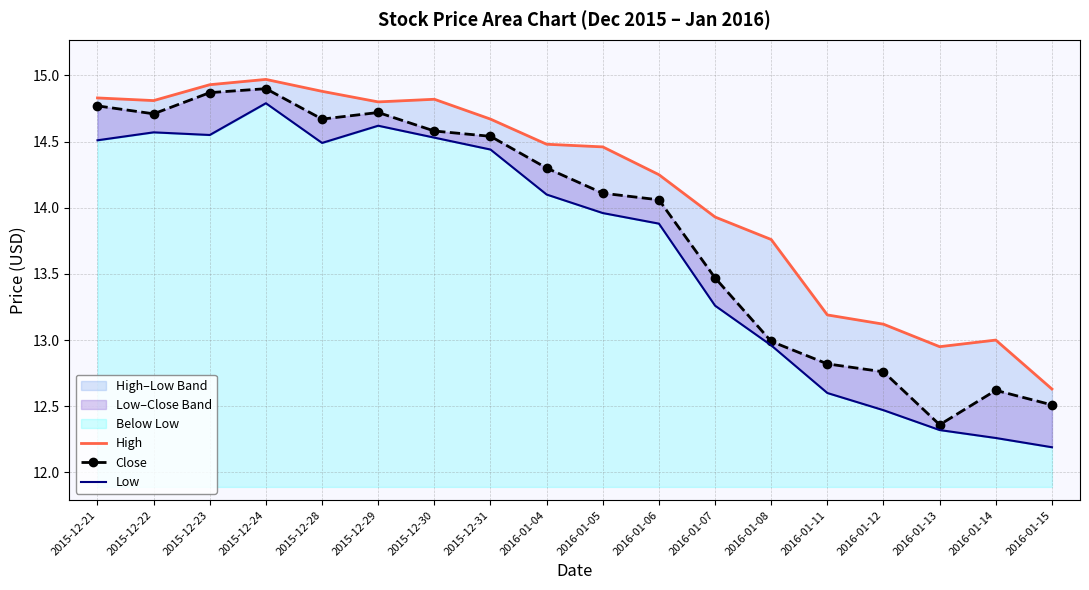

Where is Low nearest to the value 13?

2016-01-08